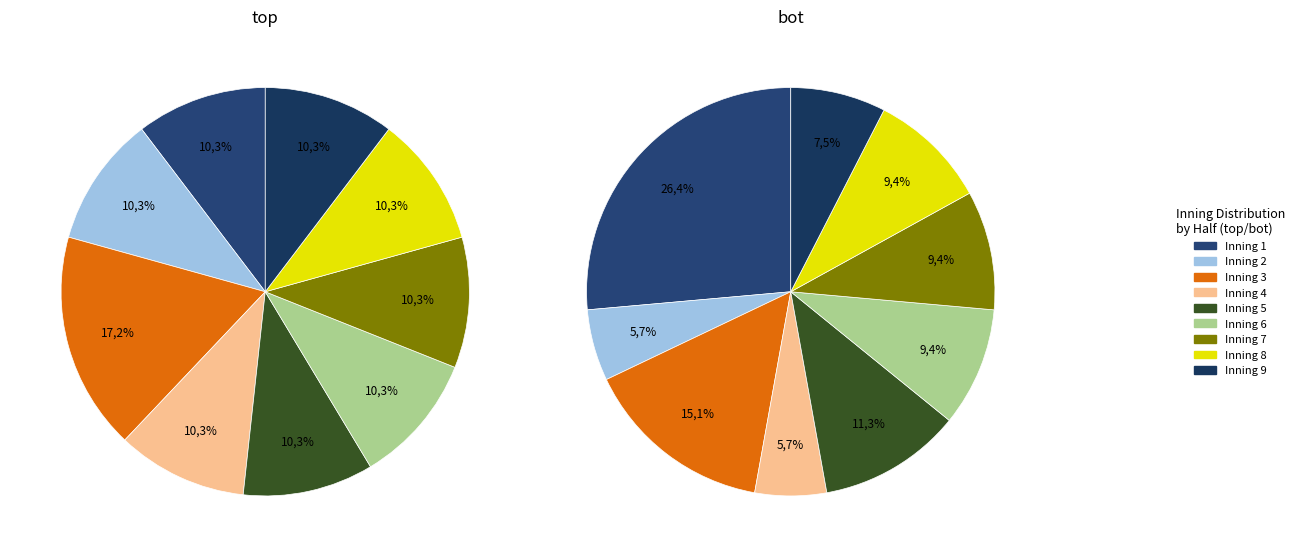

To the nearest percent, what percentage of the pie is 8?

10%